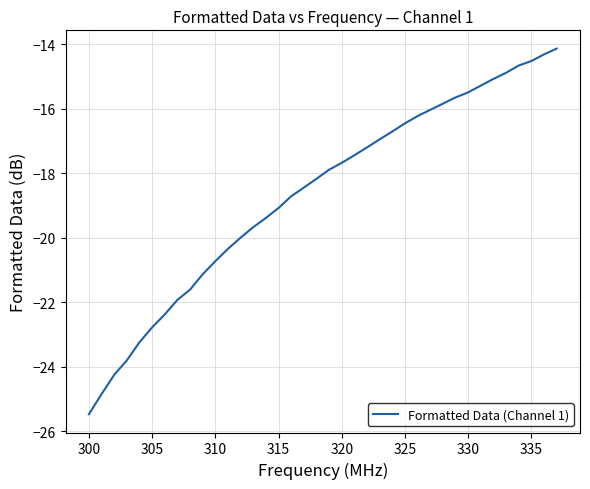

What is the smallest value displayed?

-25.5